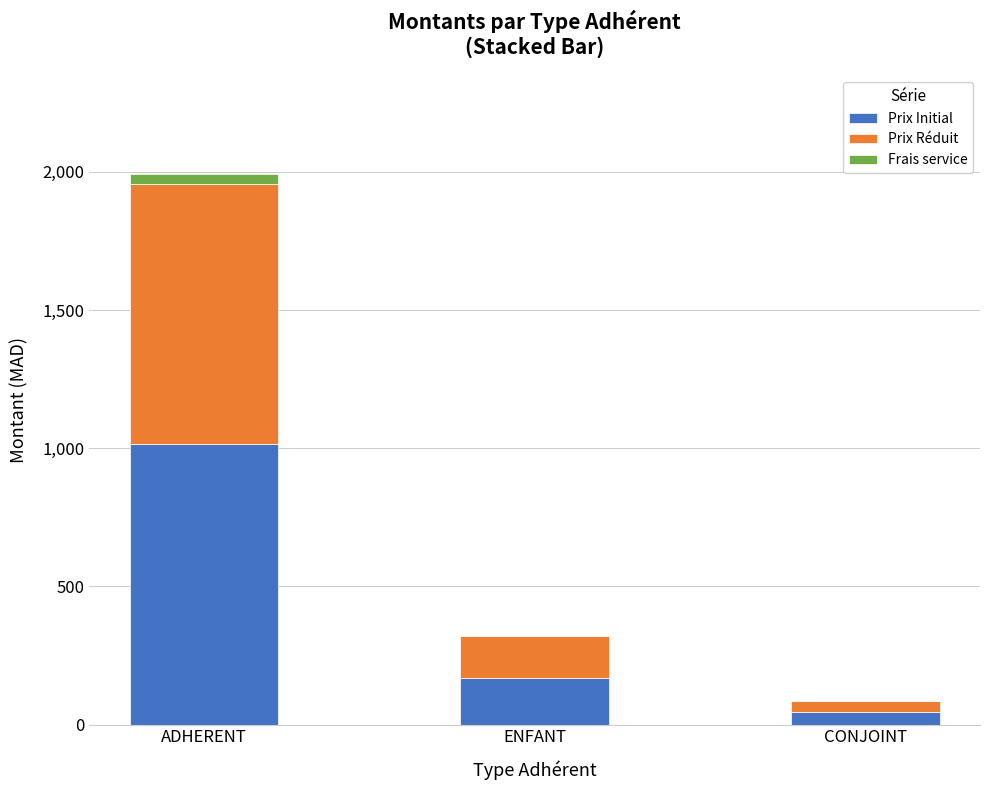

At which label does Prix Initial reach its peak?

ADHERENT